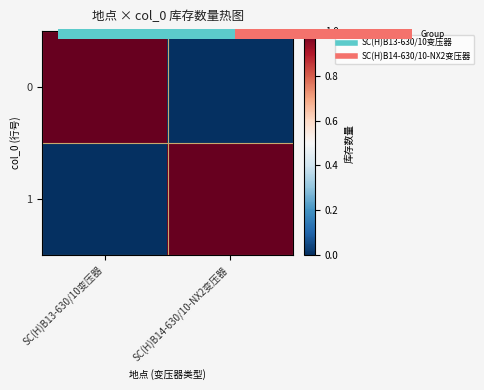

Which has a higher value, SC(H)B14-630/10-NX2变压器 or SC(H)B13-630/10变压器?

SC(H)B13-630/10变压器